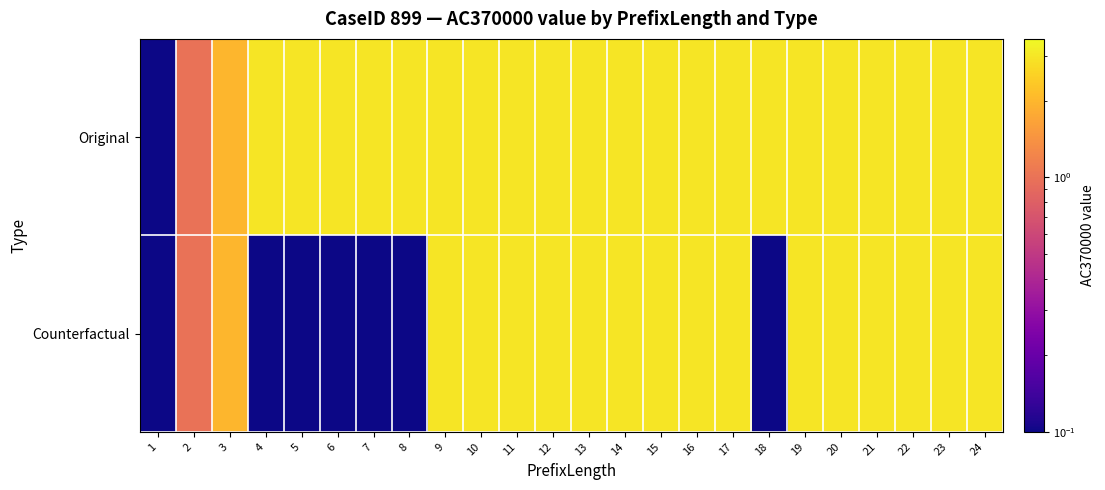

At how many categories does at least one series exceed 1?

22